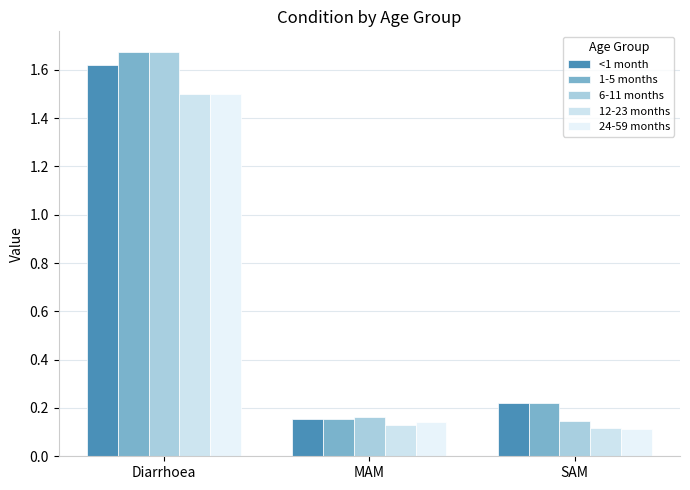

What position from the right is Diarrhoea?

3